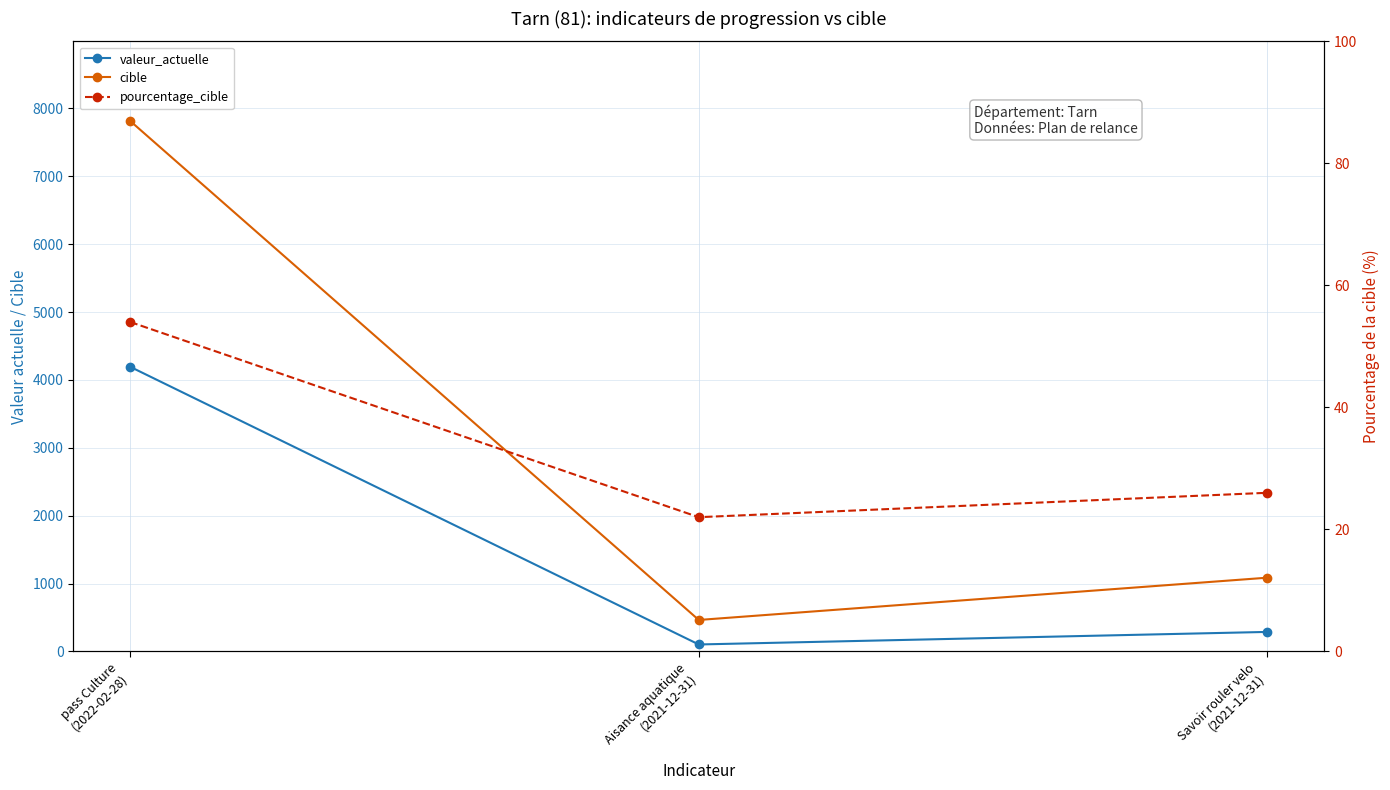

What is the sum of all valeur_actuelle values?

4582